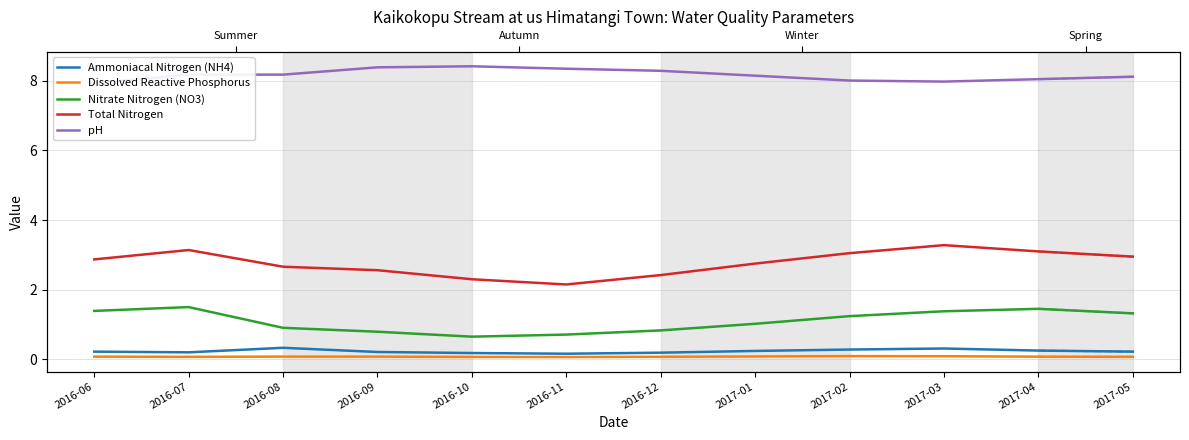

True or false: Total Nitrogen and Nitrate Nitrogen (NO3) intersect in this chart.

False